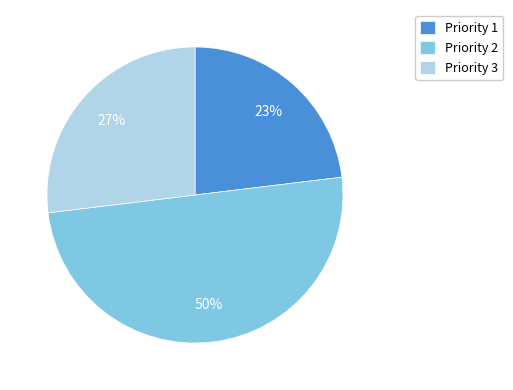

Approximately how many times larger is the value at Priority 1 compared to Priority 2?

0.5